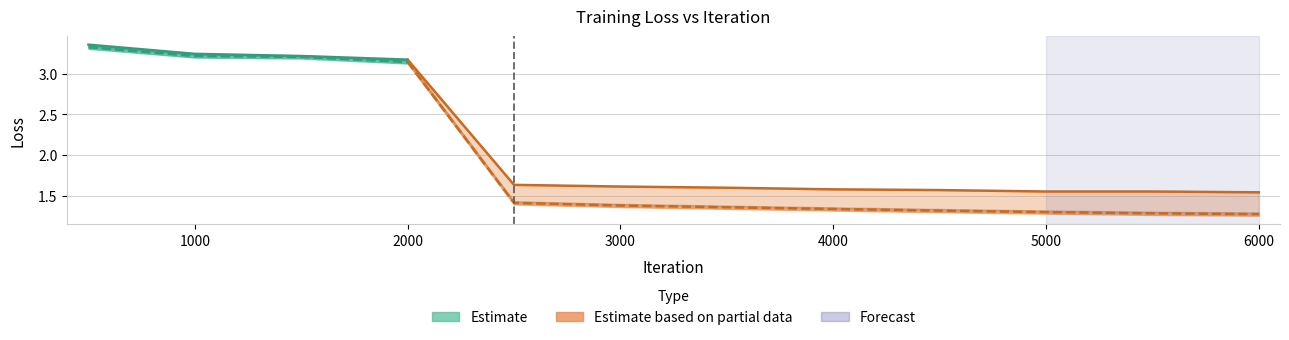

What is the difference between the train_loss values at 4500 and 2000?

1.8